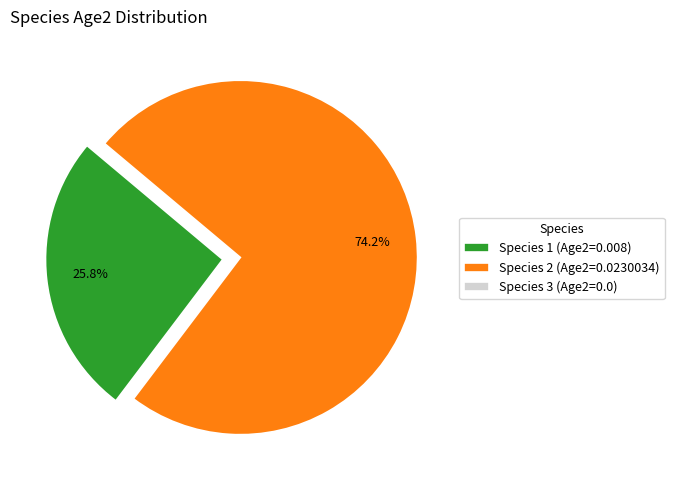

Is it true that Species 2 is 74% of the pie?

True